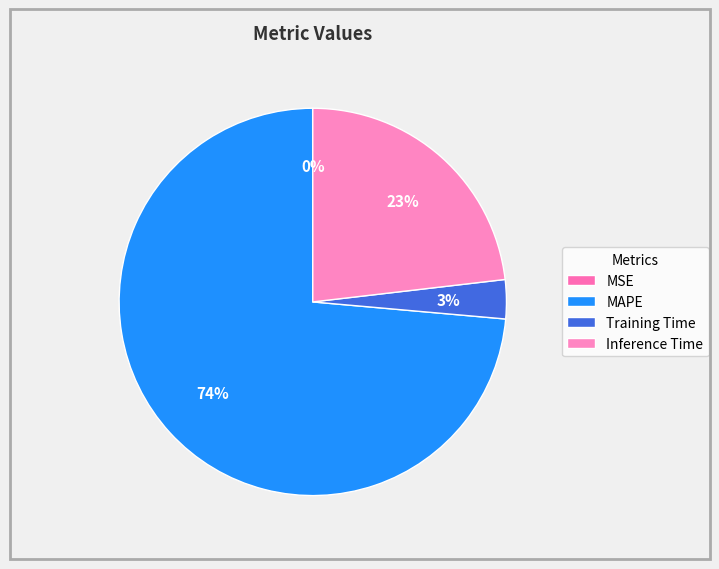

To the nearest percent, what is the difference between the largest and smallest slice percentages?

74%